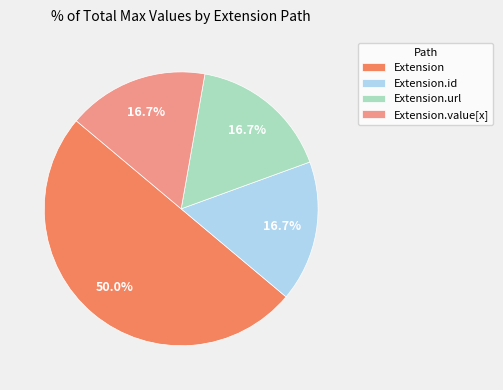

To the nearest percent, what percentage of the pie is Extension.url?

17%